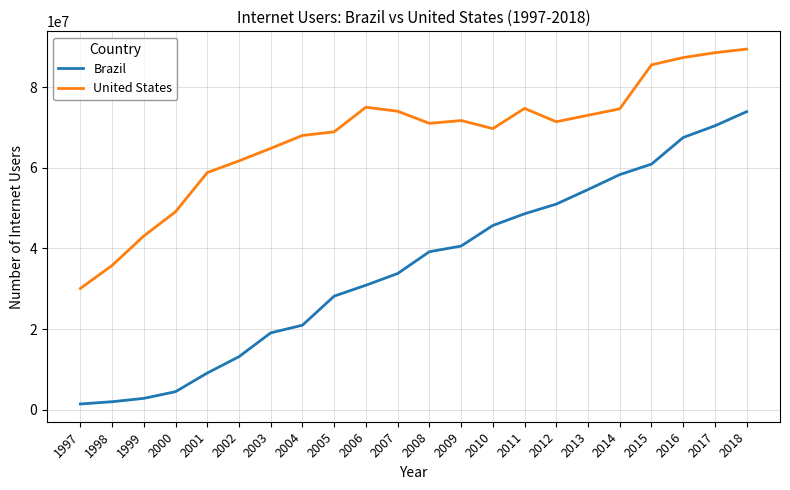

What is the spread (max minus min) of values at 2006?

44100000